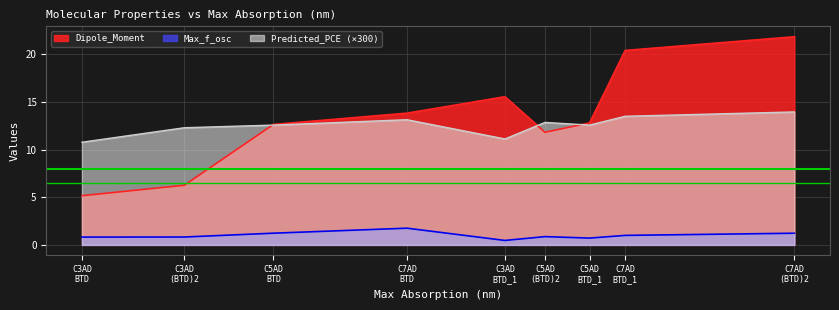

The Dipole_Moment series shows 6.3 at C3AD-(BTD)2-(CNCOOH)2. True or false?

True